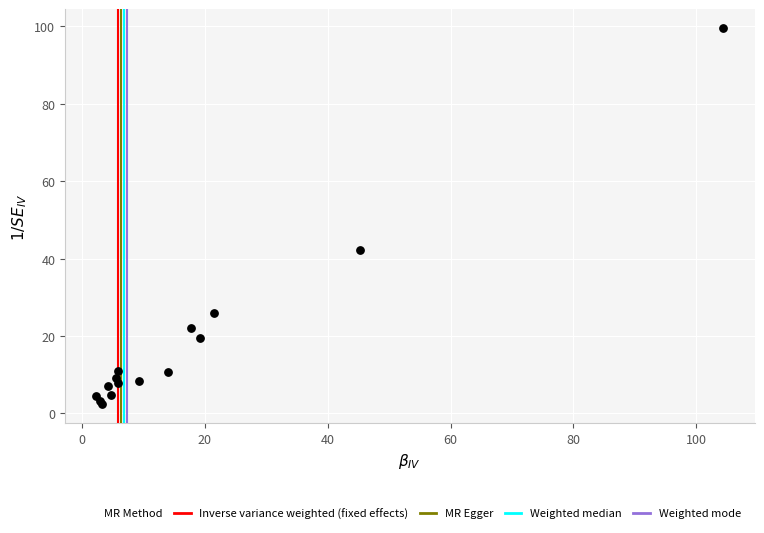

What Y value in the scatter plot is closest to 50?

42.1